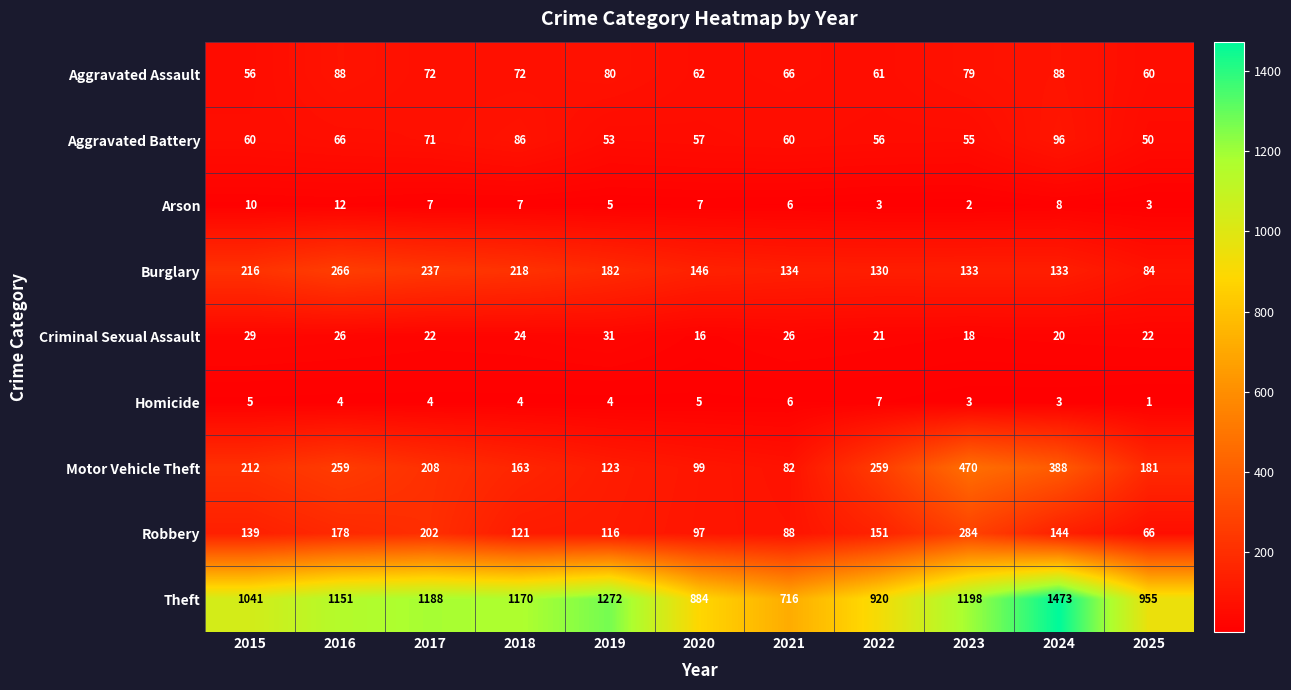

Which label corresponds to the smallest value in the chart?

2025